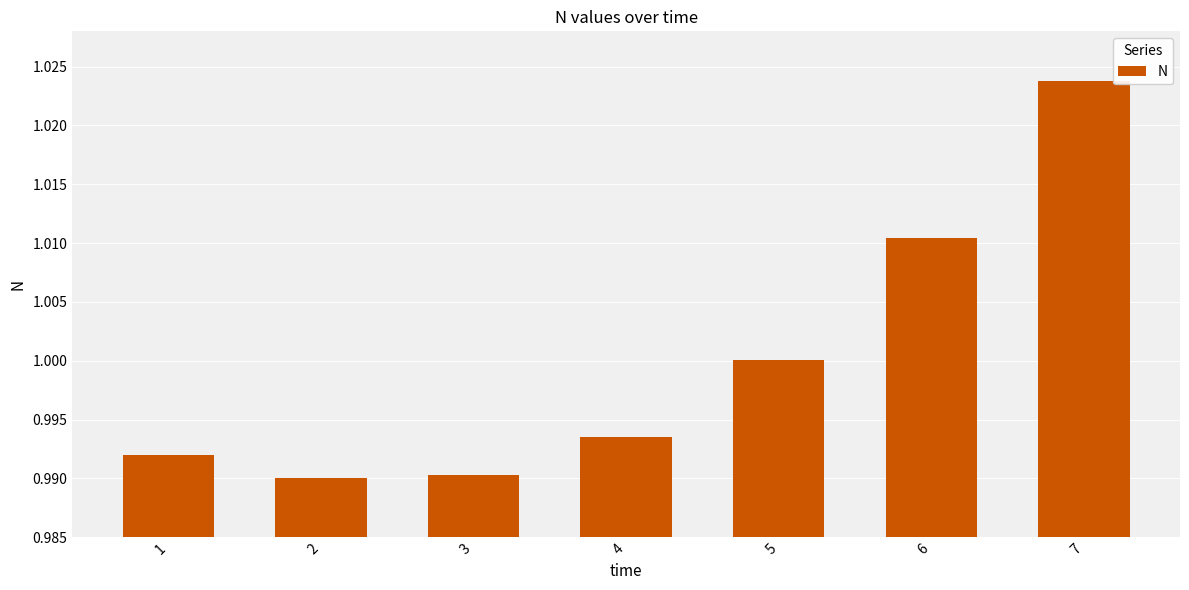

Which category has the highest value across all series?

7